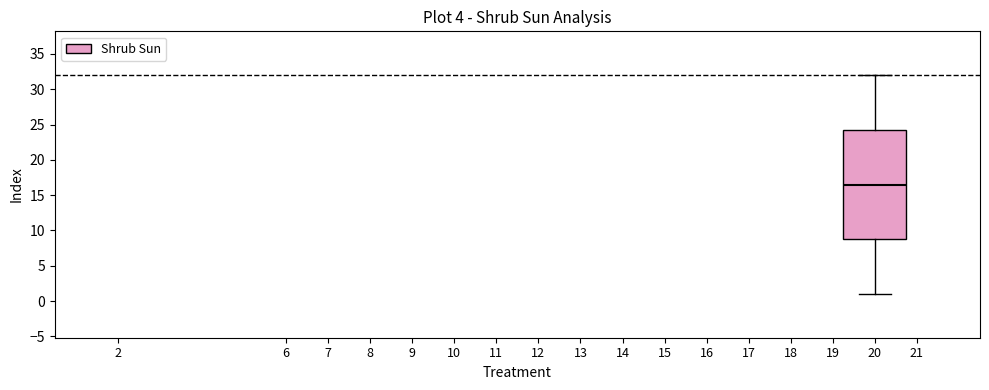

Where is the upper edge of the box at x = 20 on the y-axis? The values are not printed on the chart, so give them approximately, as read against the axis.

24.5